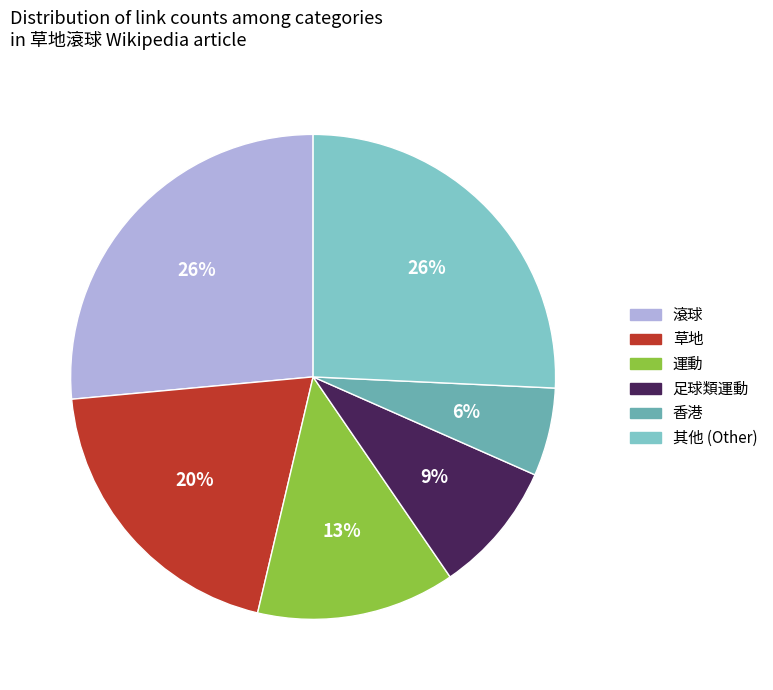

How many slices are in this pie chart?

6